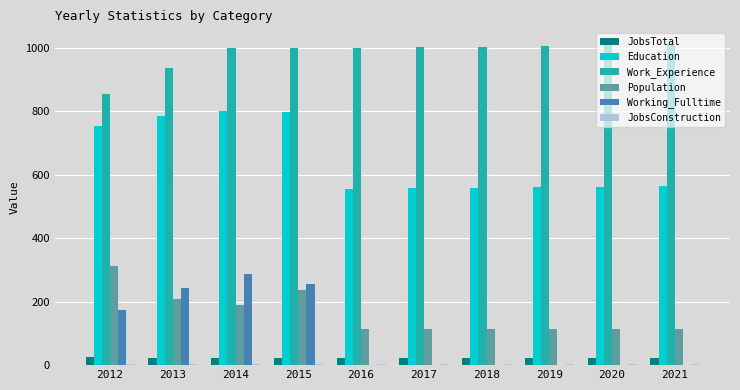

What is the maximum value for Working_Fulltime?

287